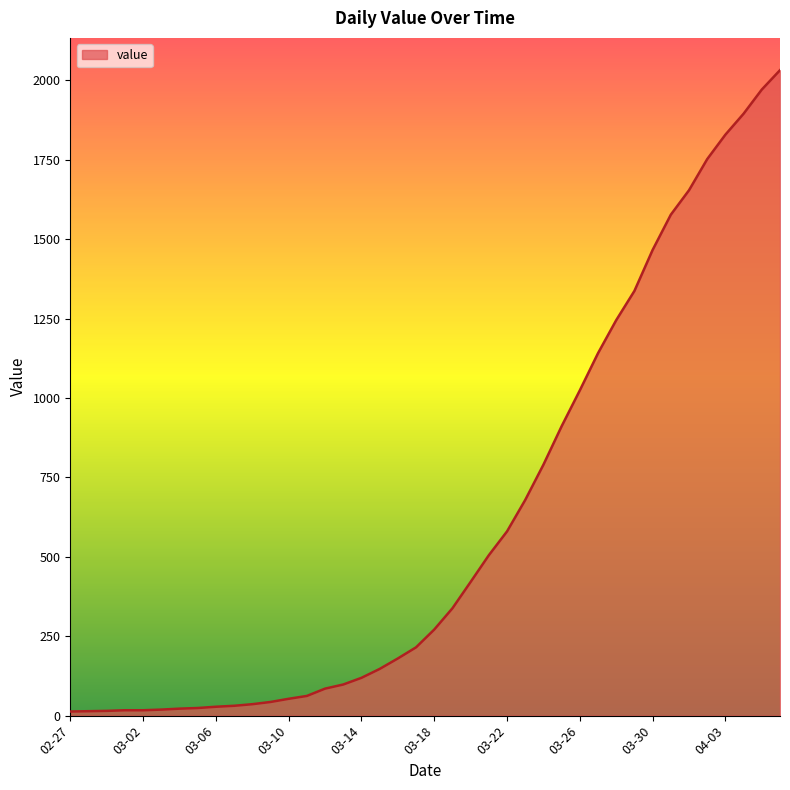

What is the difference between the second highest and second lowest values?

1957